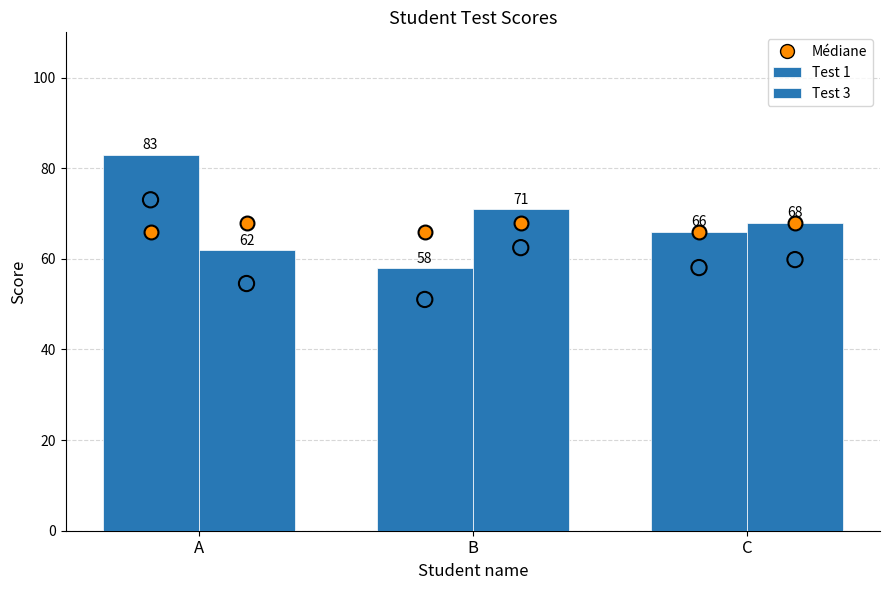

Is the value of Test 1 at B greater than the value of Test 3 at B?

No